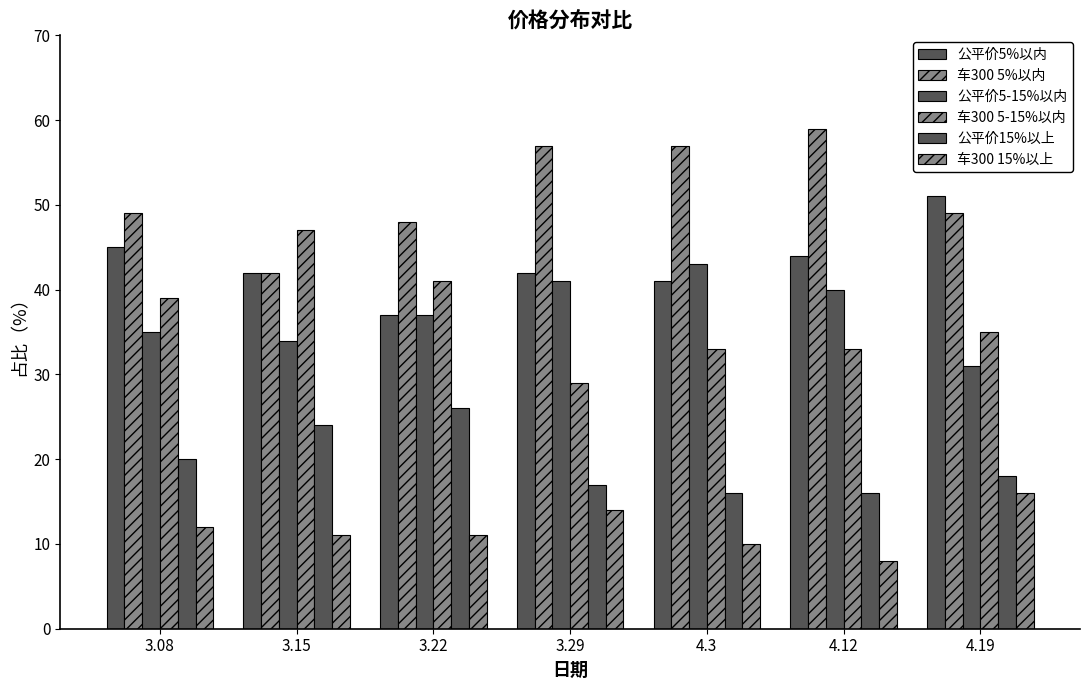

Between 4.19 and 3.22, which is larger?

4.19